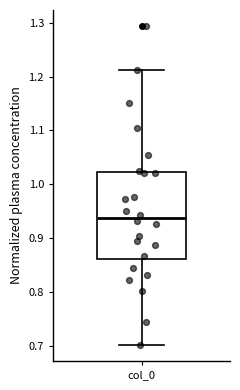

Transcribe this box plot: give where the median line is, the range the box spans, and where the two whiskers end, as read against the y-axis. The values are not printed on the chart, so give them approximately, as read against the axis.

median 0.94, box 0.86 to 1.02, whiskers 0.70 to 1.21